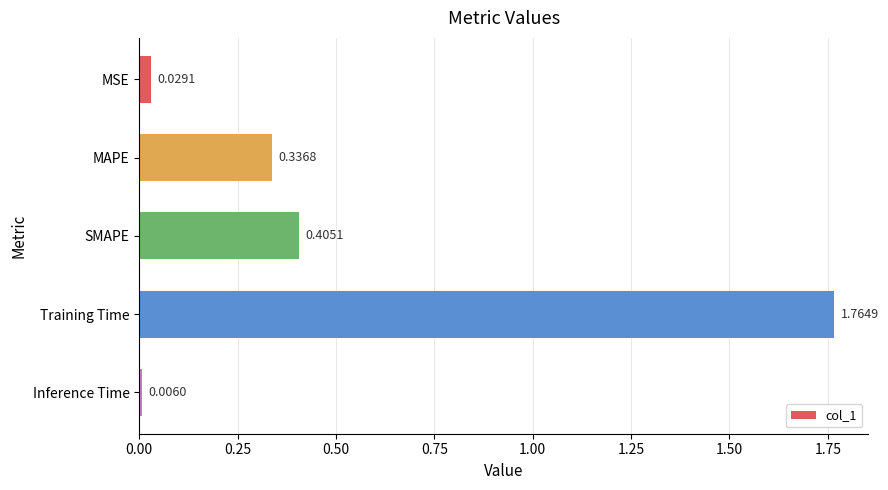

What is the sum of all values?

2.5